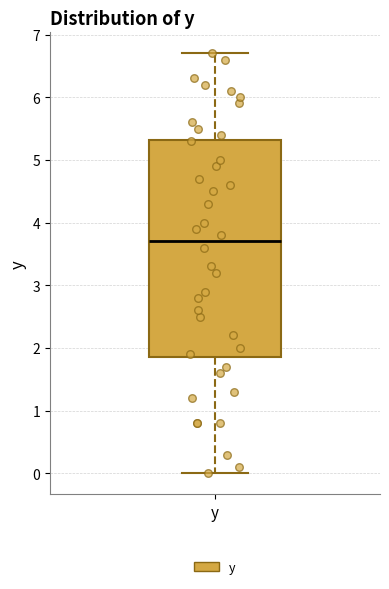

Transcribe this box plot: give where the median line is, the range the box spans, and where the two whiskers end, as read against the y-axis. The values are not printed on the chart, so give them approximately, as read against the axis.

median 3.7, box 1.9 to 5.3, whiskers 0.0 to 6.7